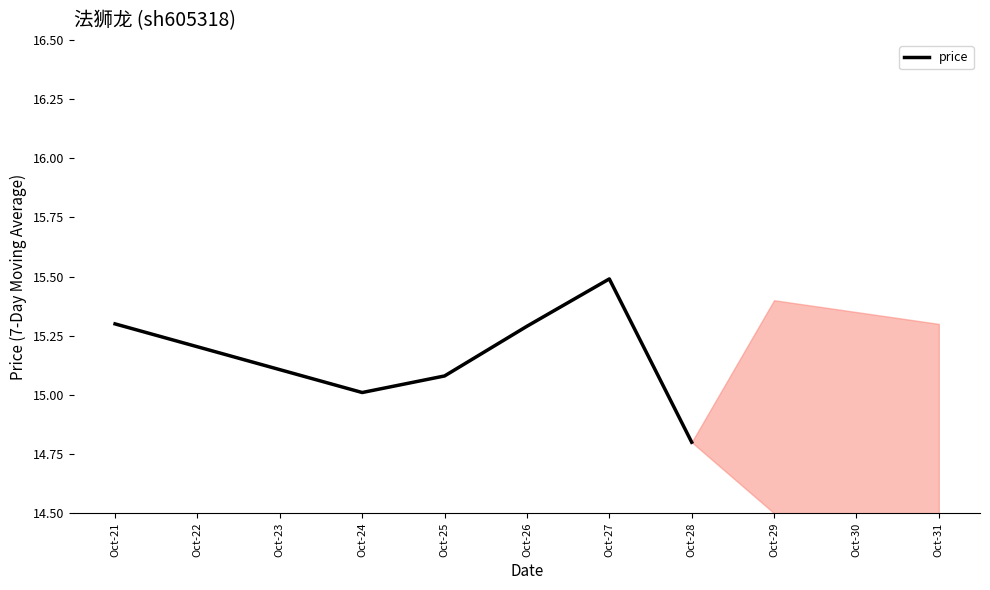

How many interior local valleys (lower than both neighbors) does the data have?

1